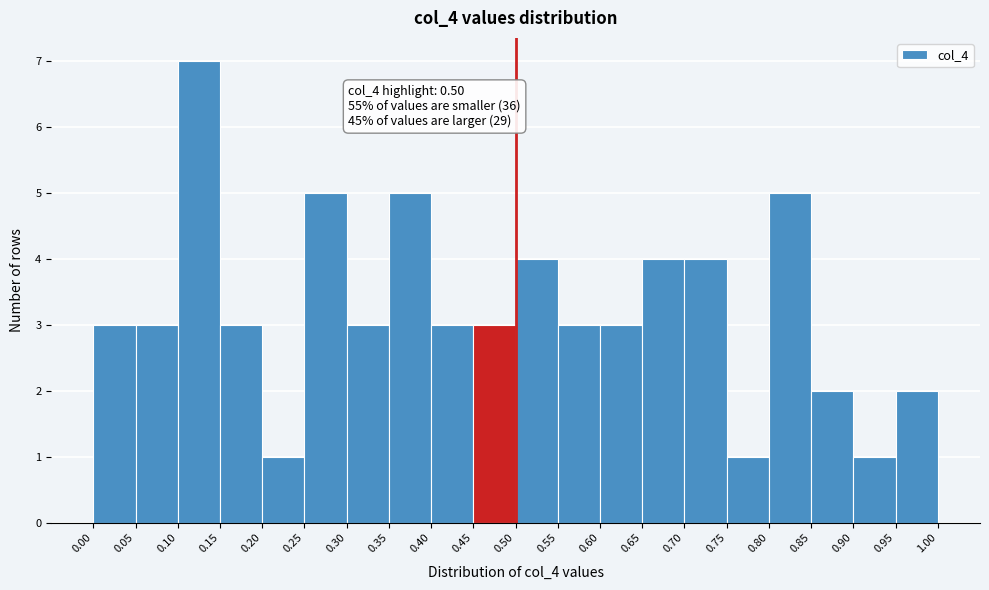

Which range on the x-axis has the tallest bar?

0.10 to 0.15